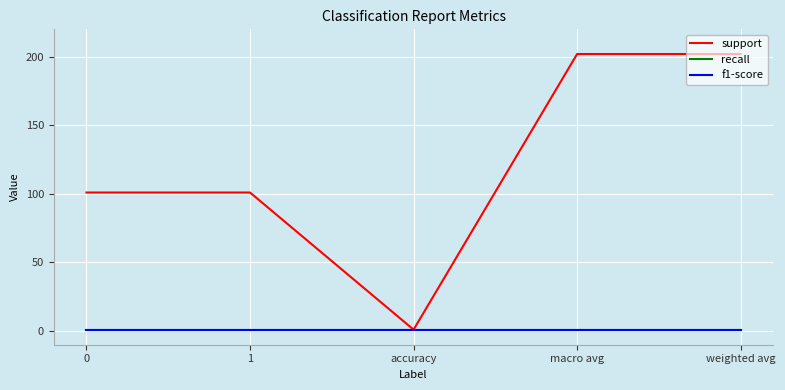

Which has a higher value, 0 or macro avg?

macro avg